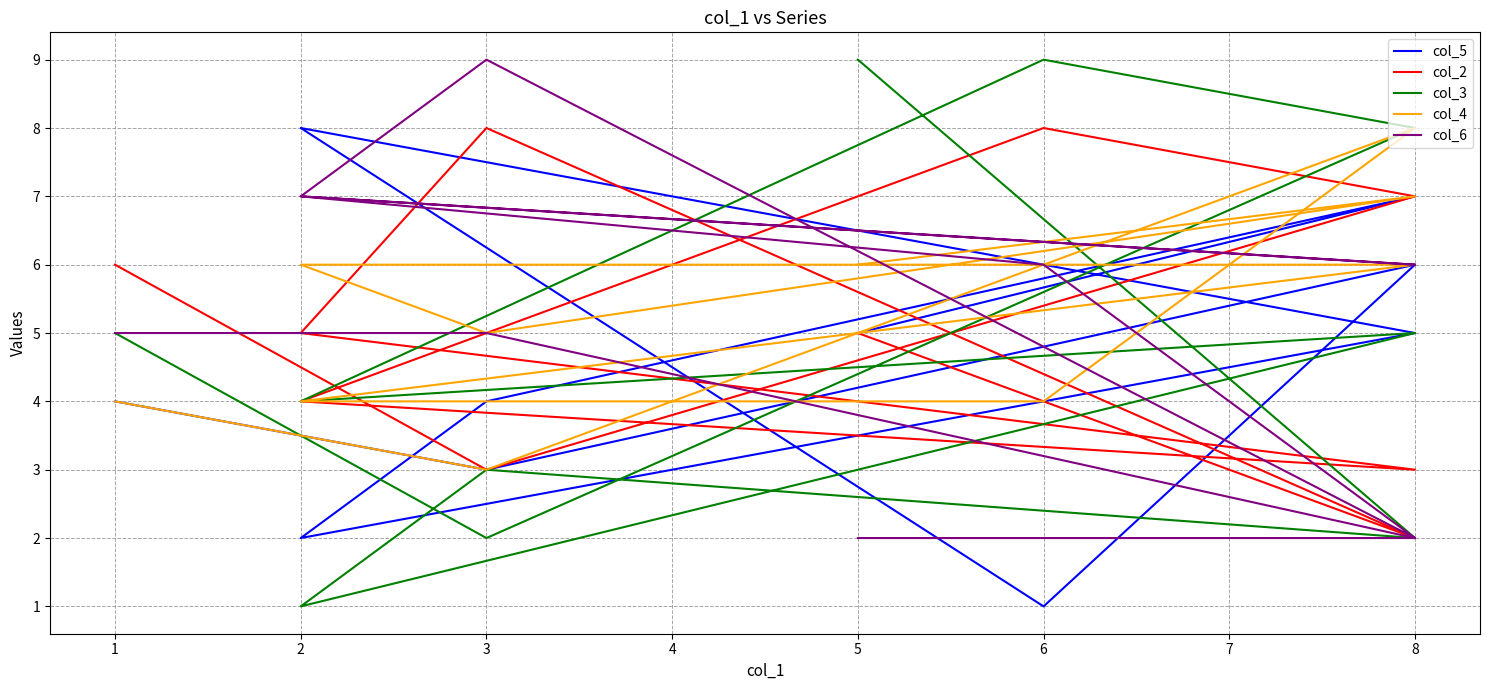

What is the minimum value for col_4?

3